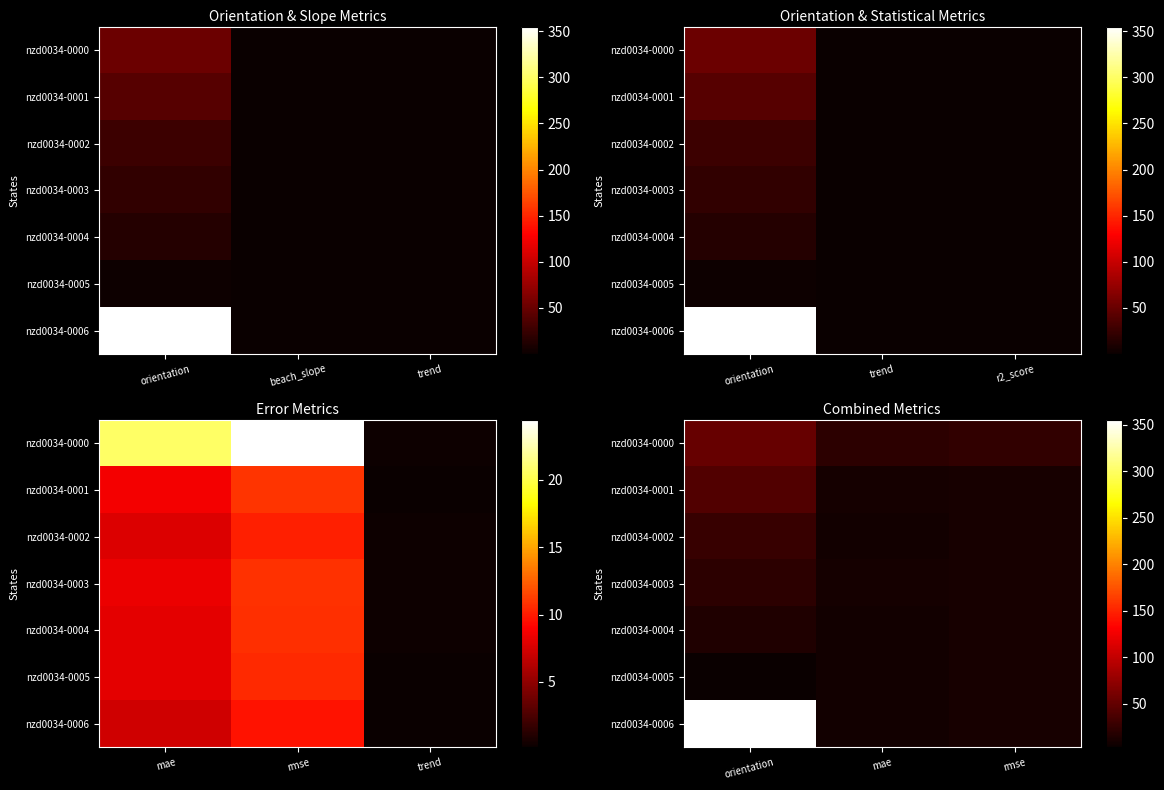

The nzd0034-0004 series shows 16.1 at rmse. True or false?

False